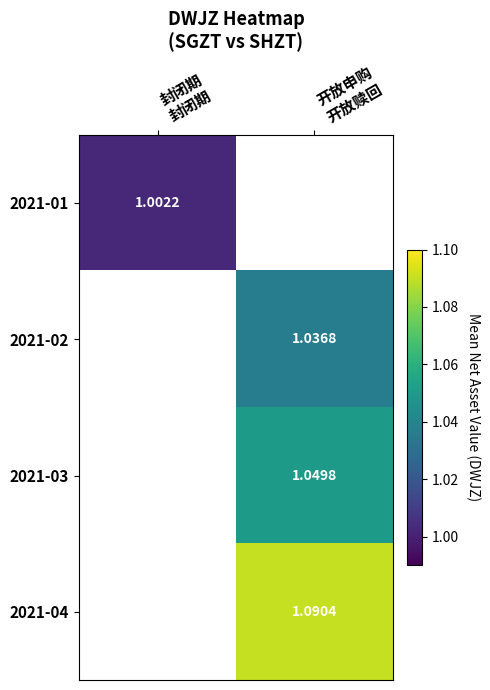

At which label is 2021-01 closest to 1?

封闭期 封闭期